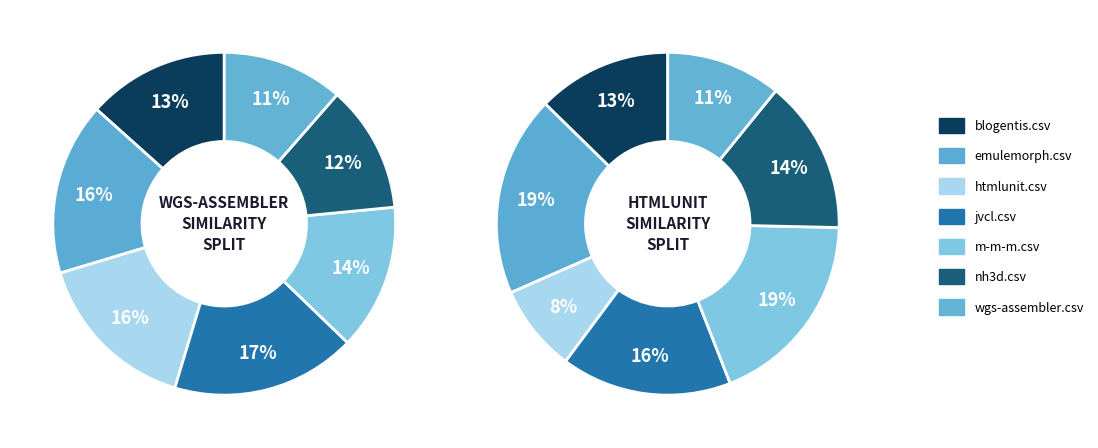

Rank the categories by htmlunit.csv value from highest to lowest.

emulemorph.csv, m-m-m.csv, jvcl.csv, nh3d.csv, blogentis.csv, wgs-assembler.csv, htmlunit.csv